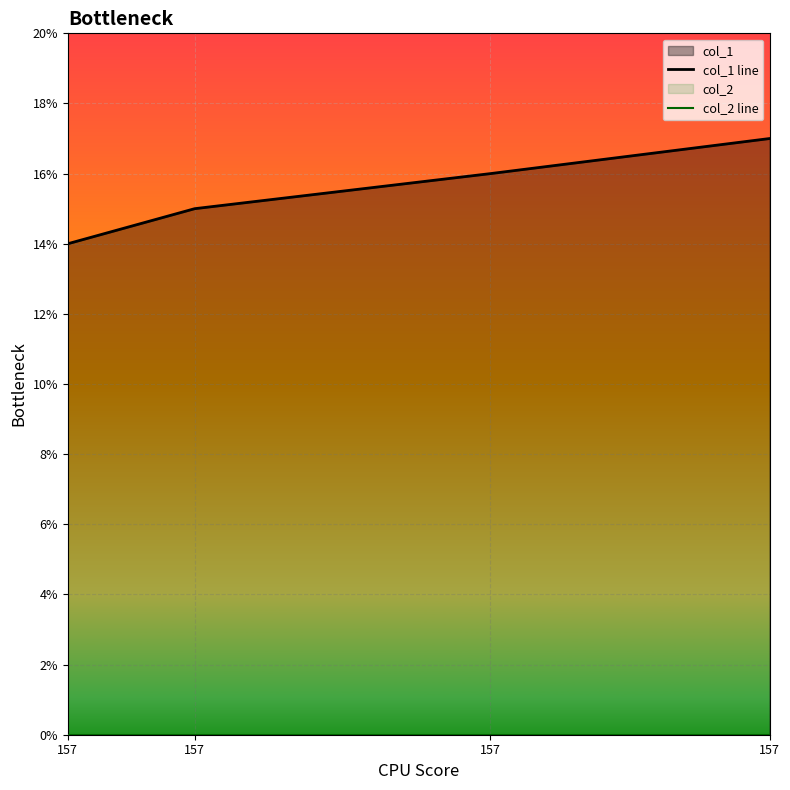

What is the average value of the col_1 line series?

16